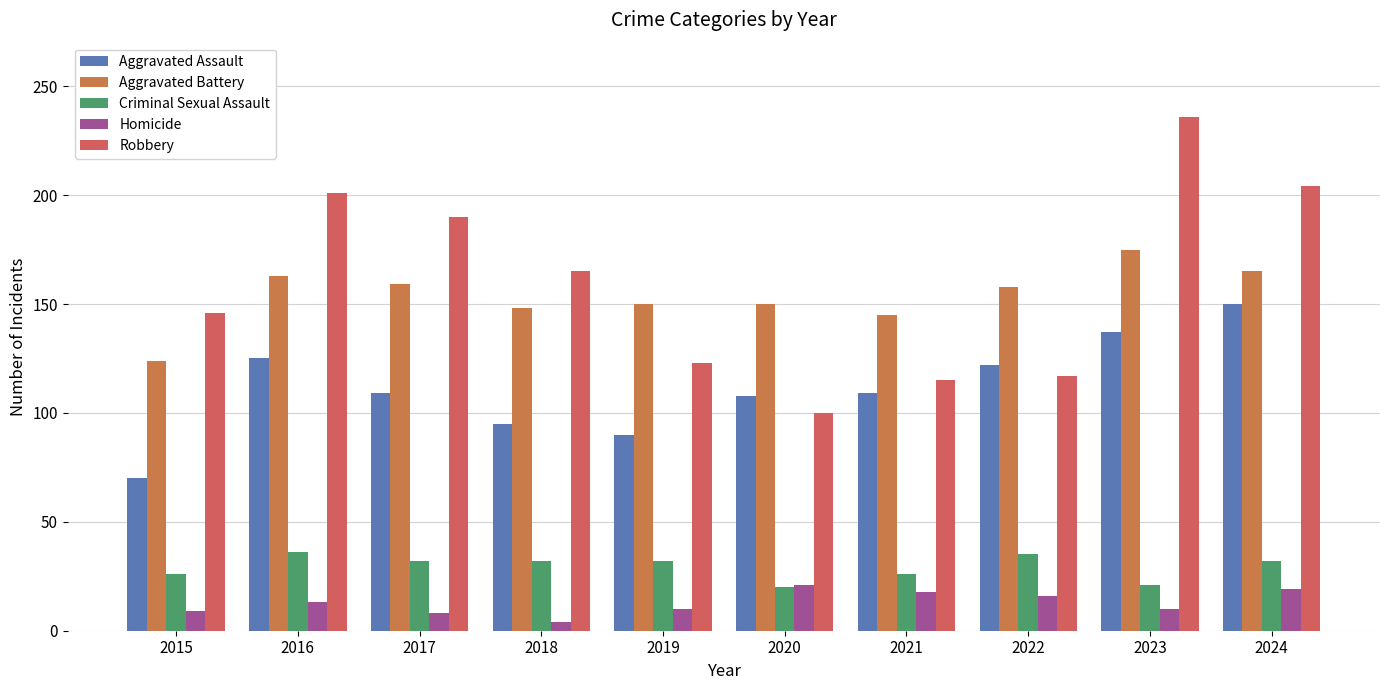

What is the difference between the maximum and second lowest values in the Homicide series?

13